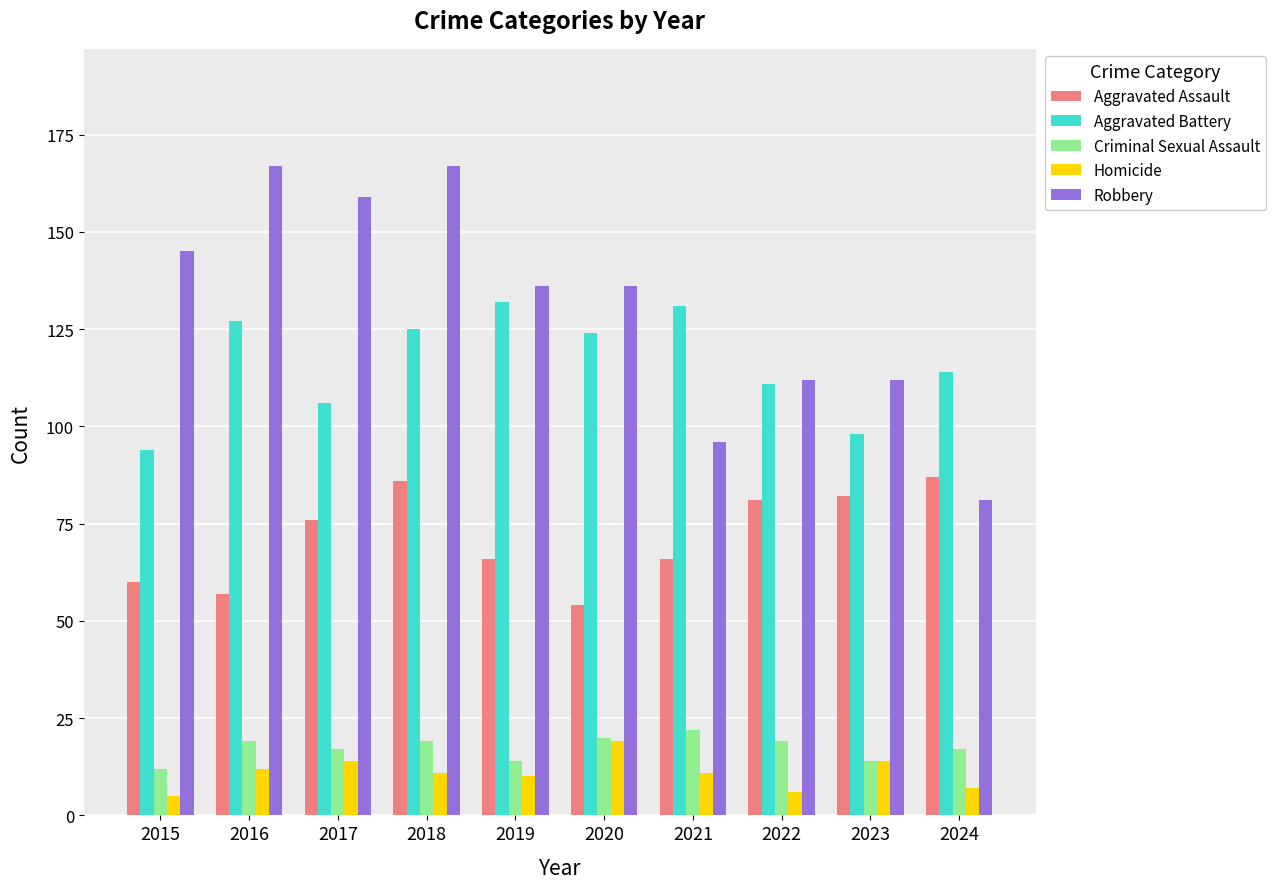

The value of Robbery at 2023 is 112. True or false?

True